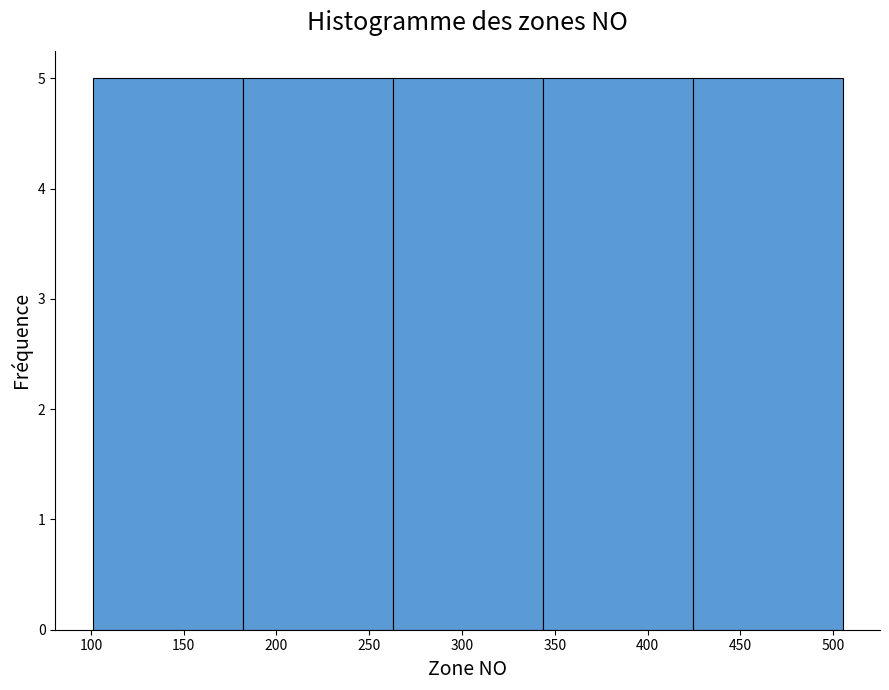

Reading left to right, list every bar in this chart as the range it spans on the x-axis followed by its height. Neither the bar edges nor the heights are printed on the chart, so give them approximately, as read against the axes.

100 to 180: 5
180 to 265: 5
265 to 345: 5
345 to 425: 5
425 to 505: 5